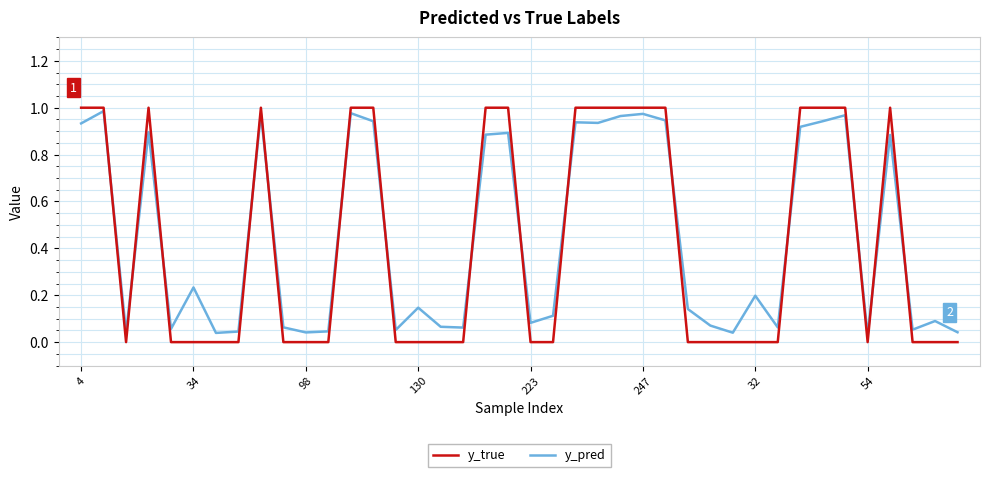

How many intersections are there between y_pred and y_true?

15